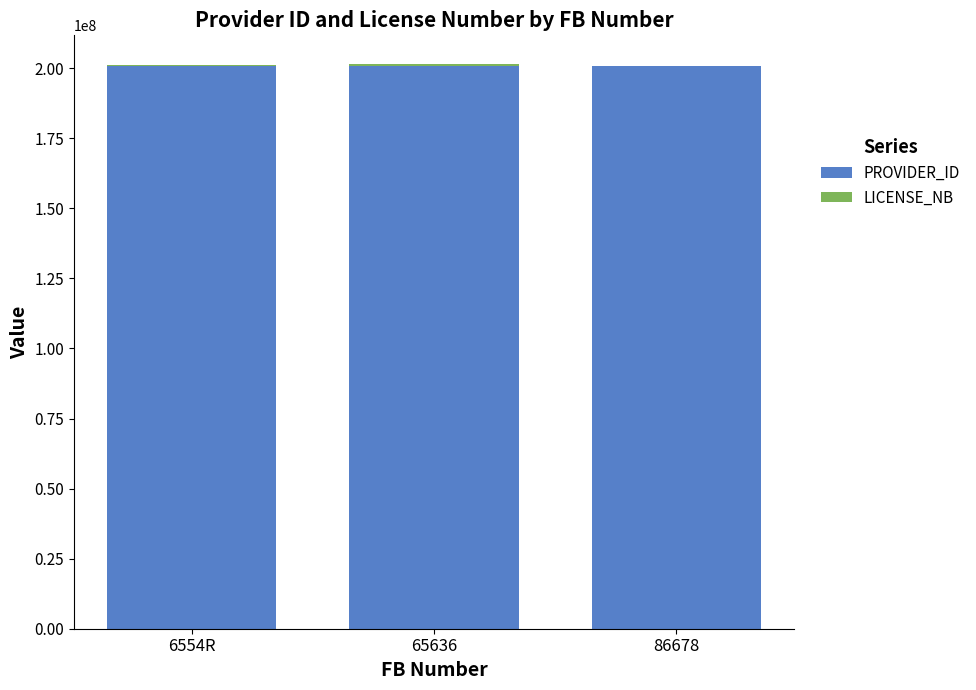

What is the difference between the PROVIDER_ID values at 6554R and 86678?

2